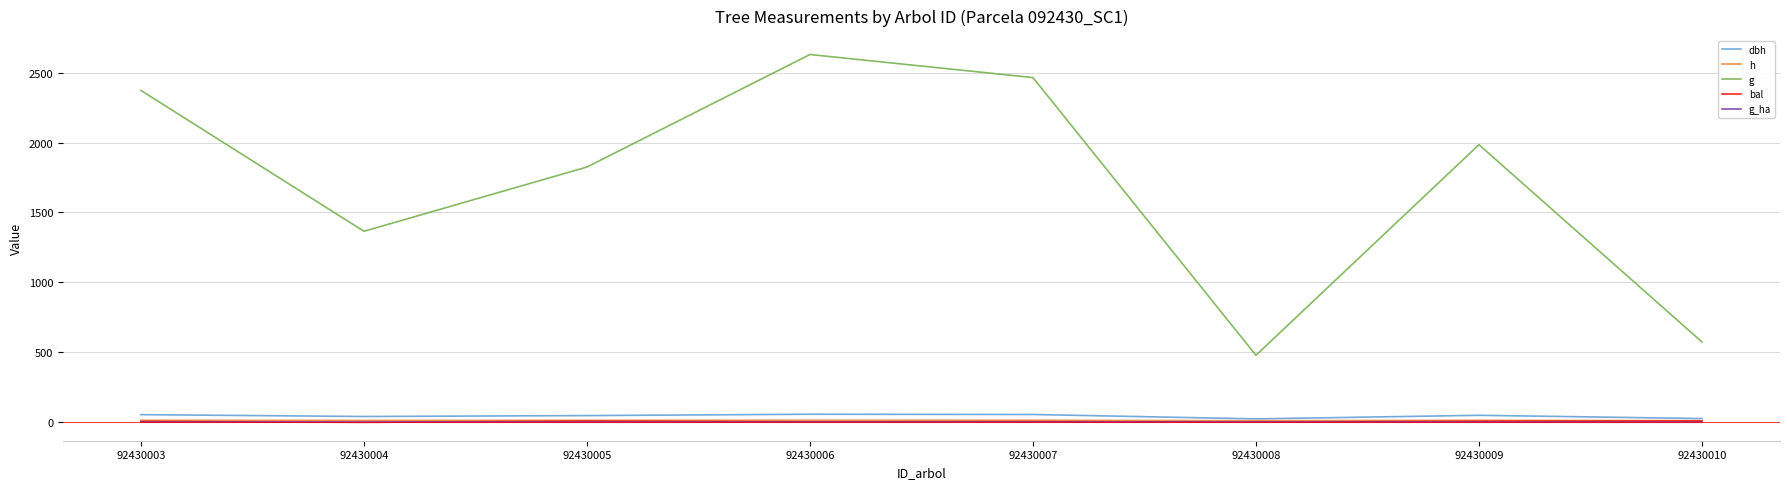

At which label does g reach its minimum?

92430008